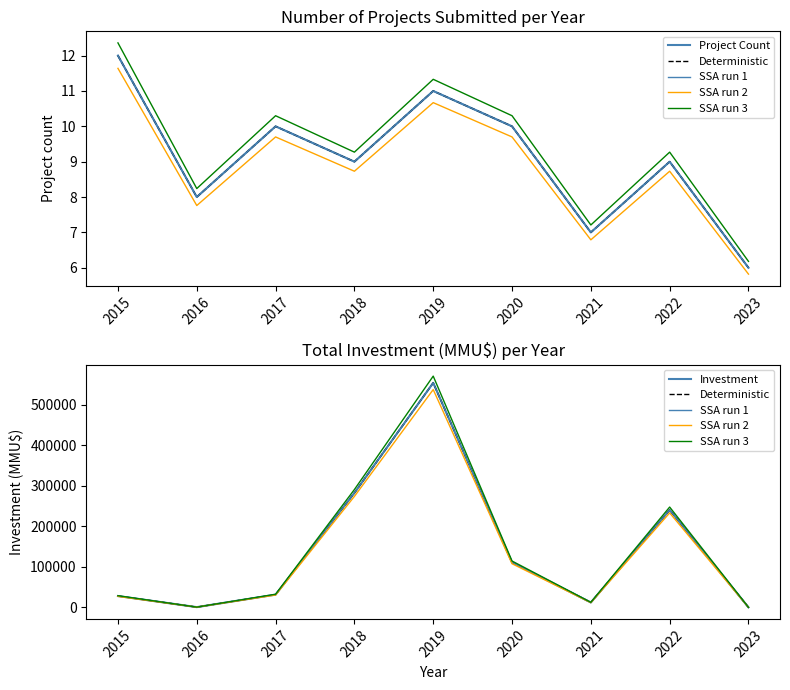

Which label corresponds to the largest value in the chart?

2019